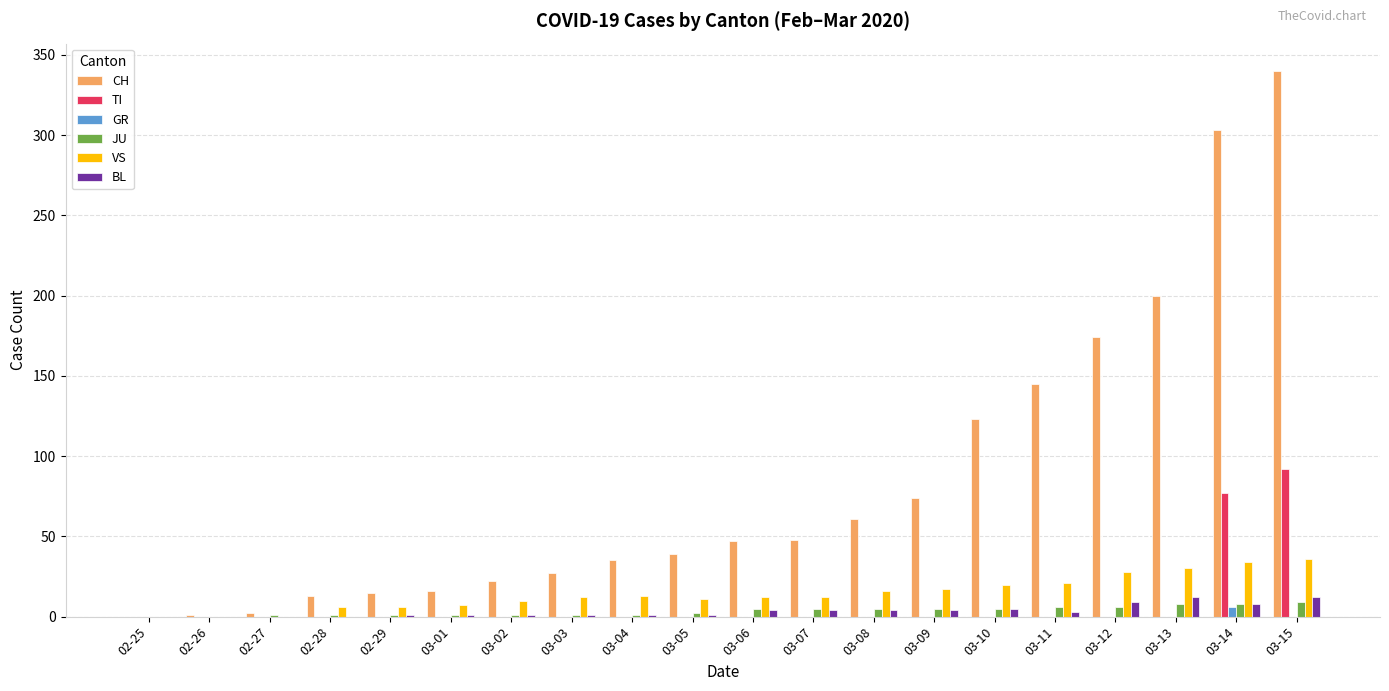

Are the bars horizontal?

No